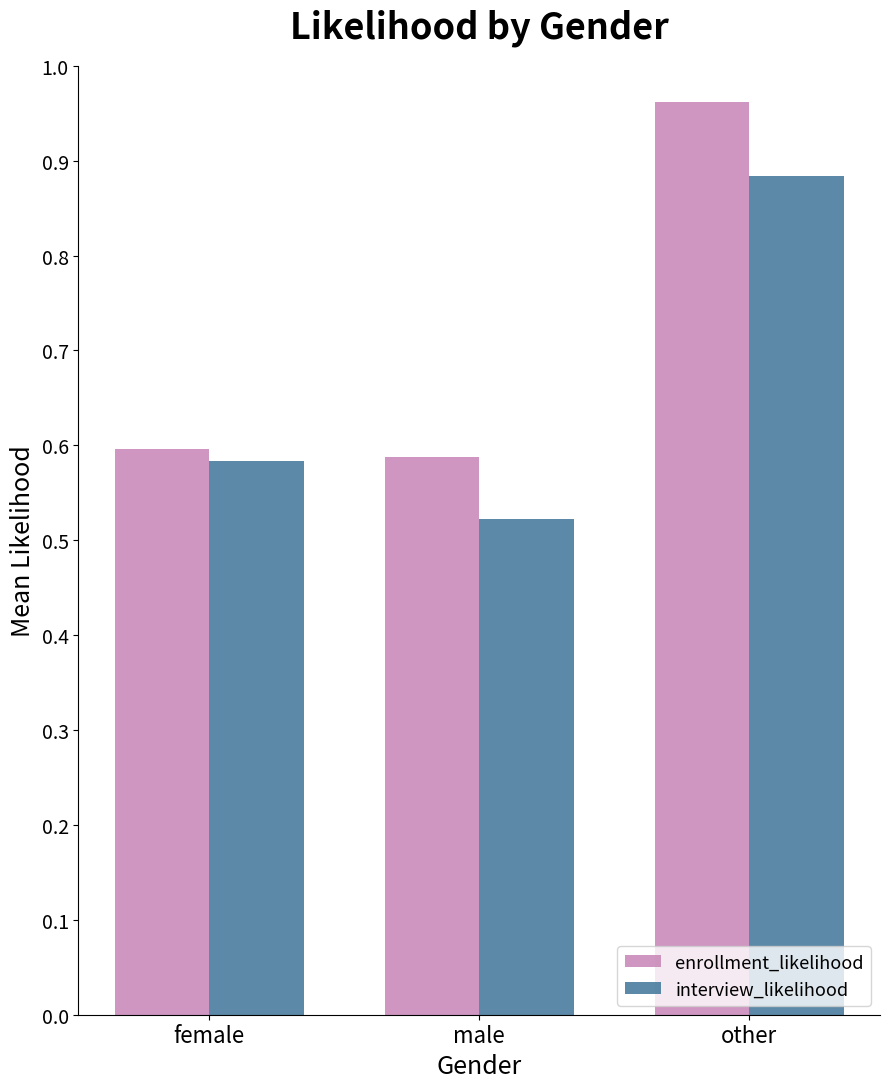

What are all the series names shown in the legend?

enrollment_likelihood, interview_likelihood